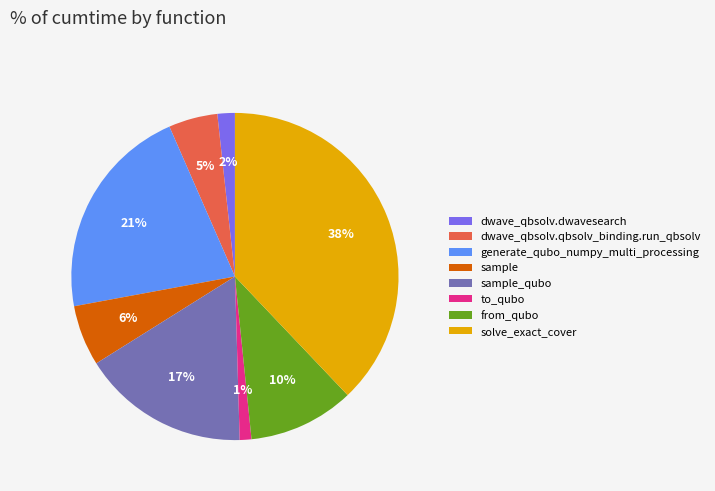

Does to_qubo account for over 50% of the chart?

No